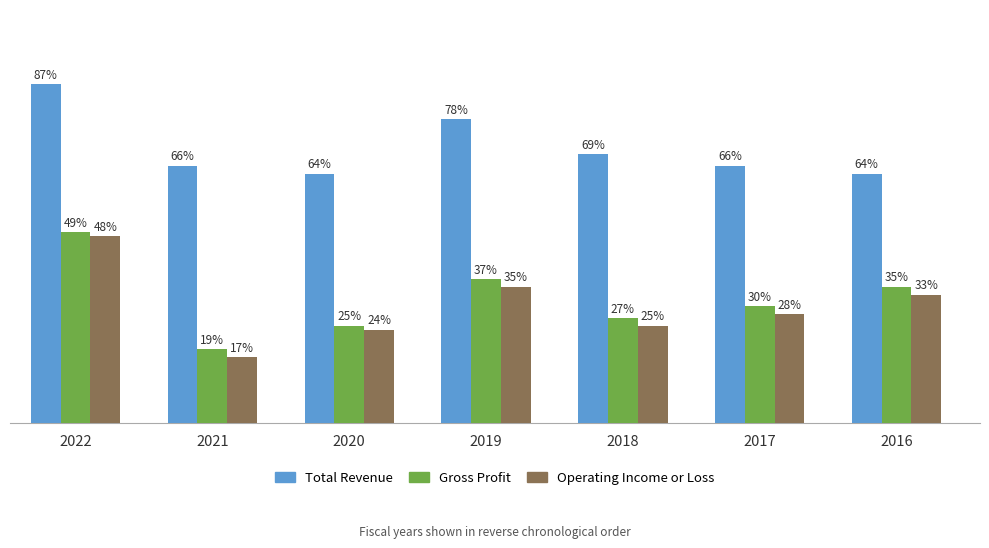

Are the bars grouped side by side (vs. stacked)?

Yes